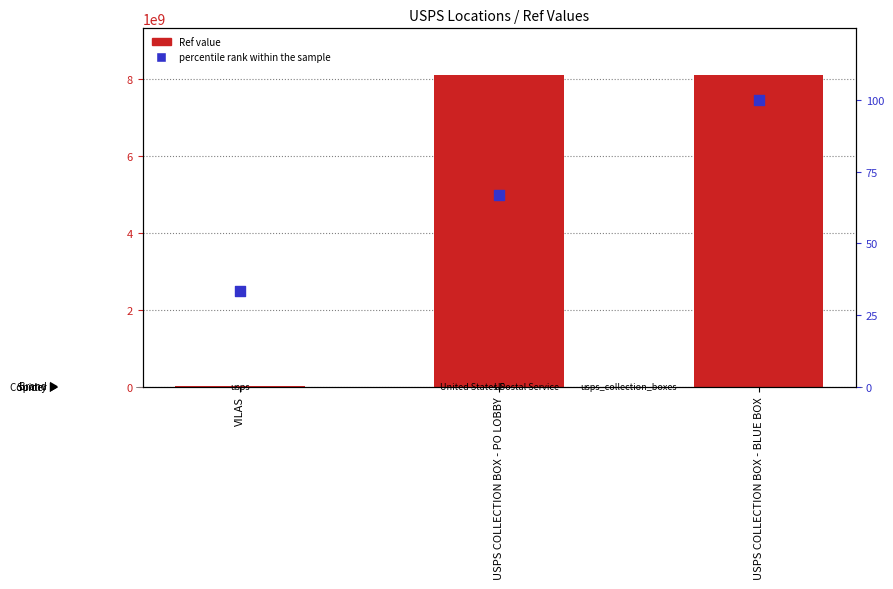

What is the total value across all series at VILAS?

1385999.3